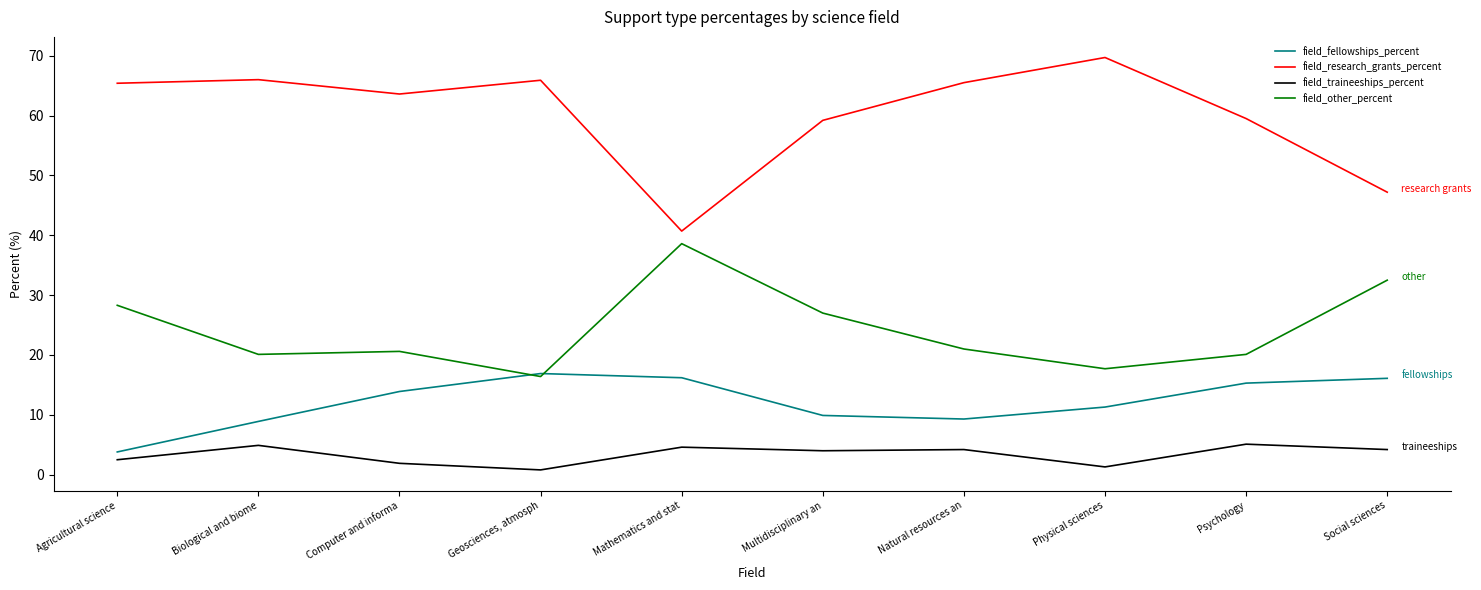

What are all the series names shown in the legend?

field_fellowships_percent, field_research_grants_percent, field_traineeships_percent, field_other_percent